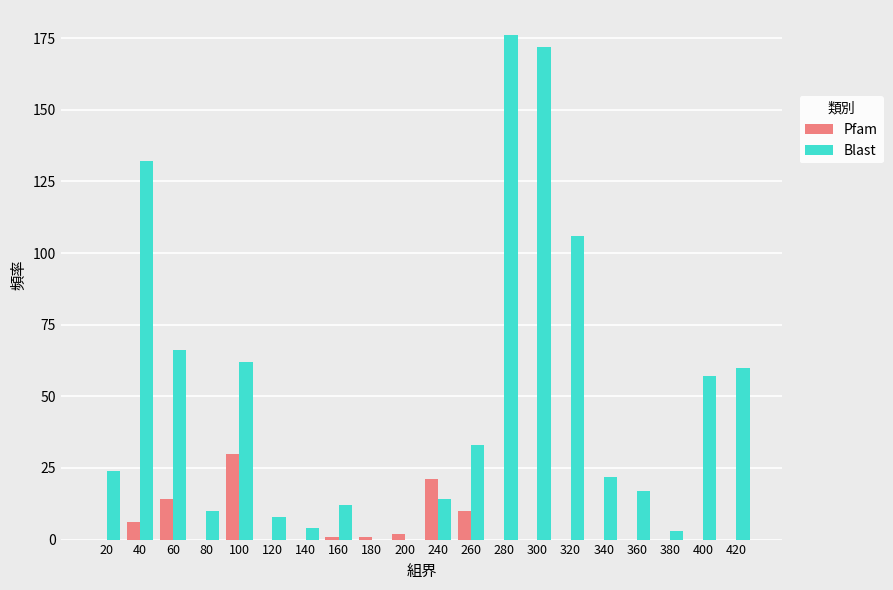

Which series changed the most between 40 and 420?

Blast